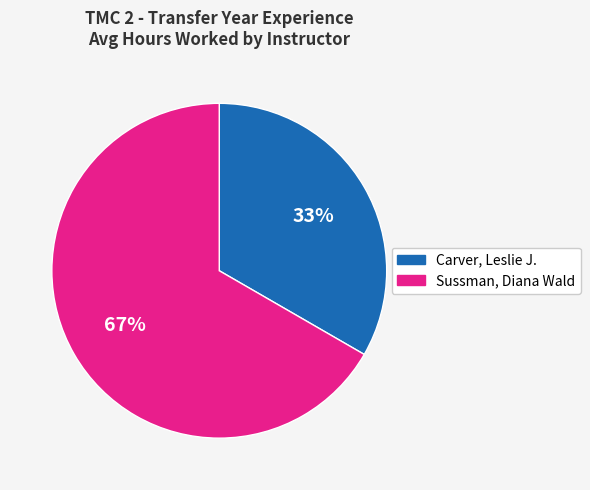

What is the largest slice in the pie chart?

Sussman, Diana Wald